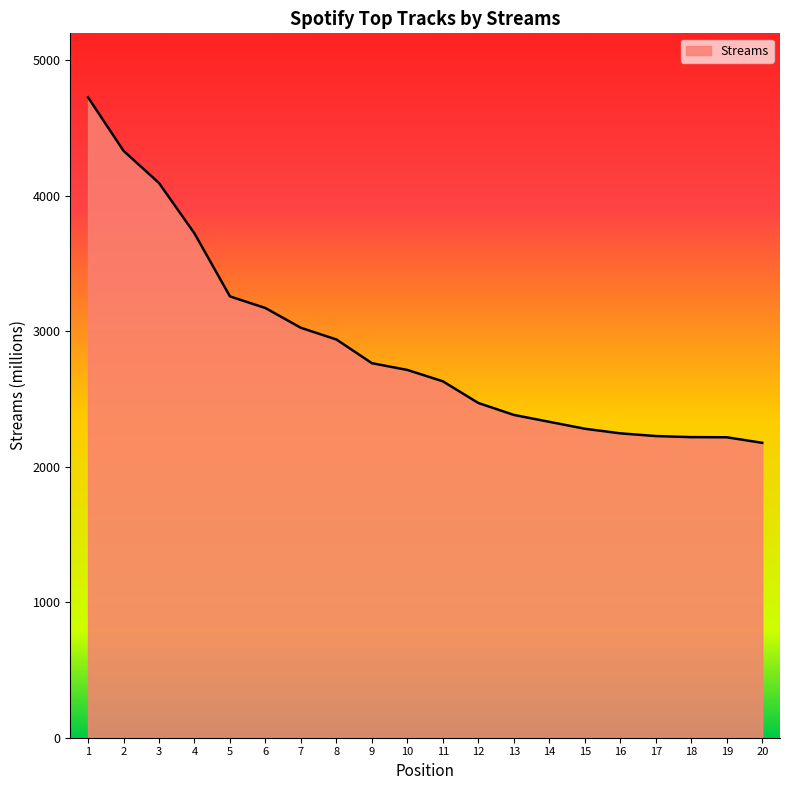

At which label is the value closest to 3452?

5